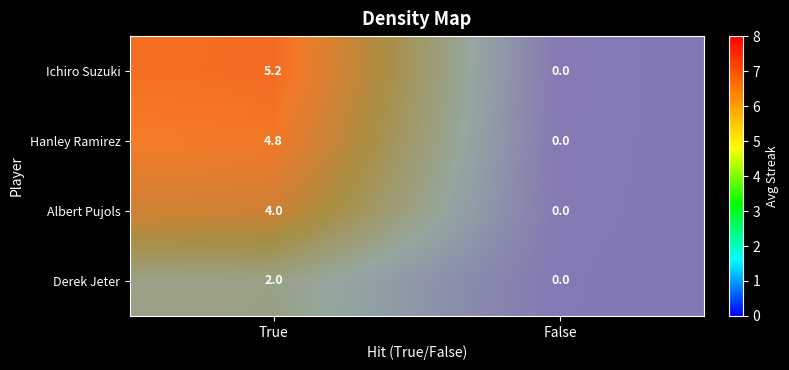

What is the sum of all Hanley Ramirez values?

4.8